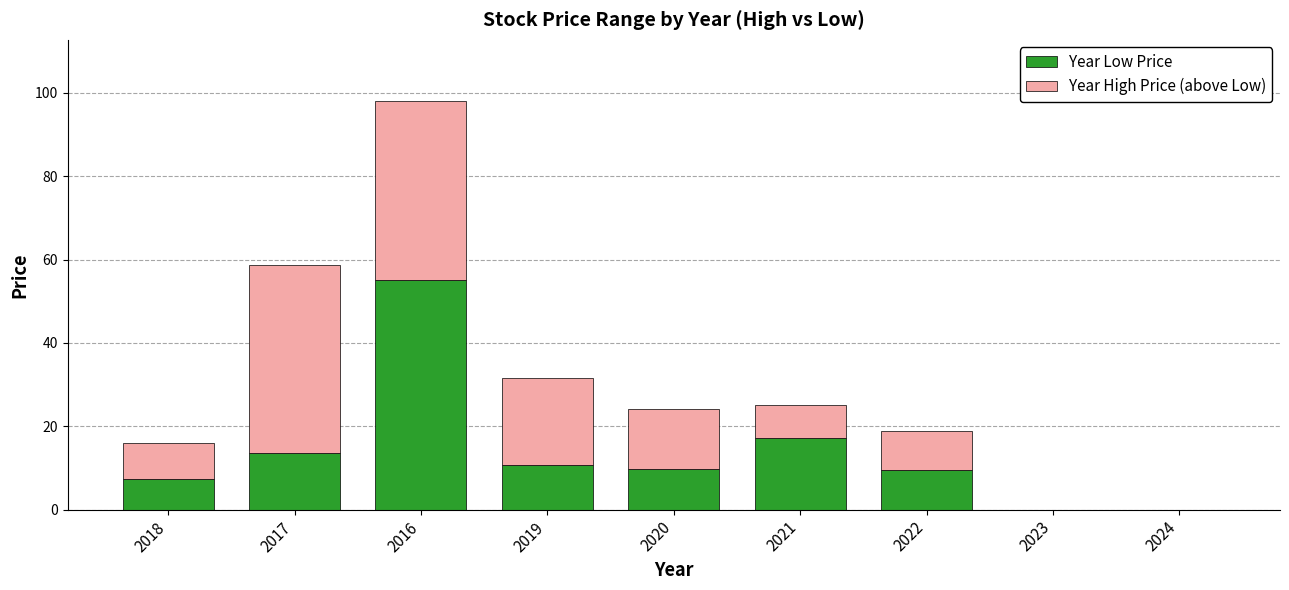

Read the Year Low Price value at 2017.

13.7